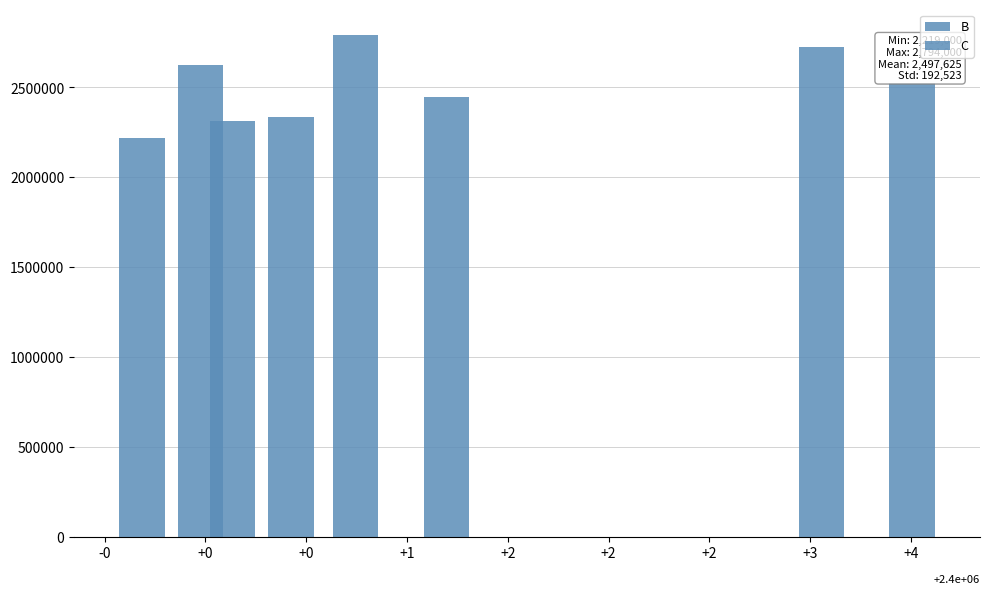

What are all the series names shown in the legend?

B, C